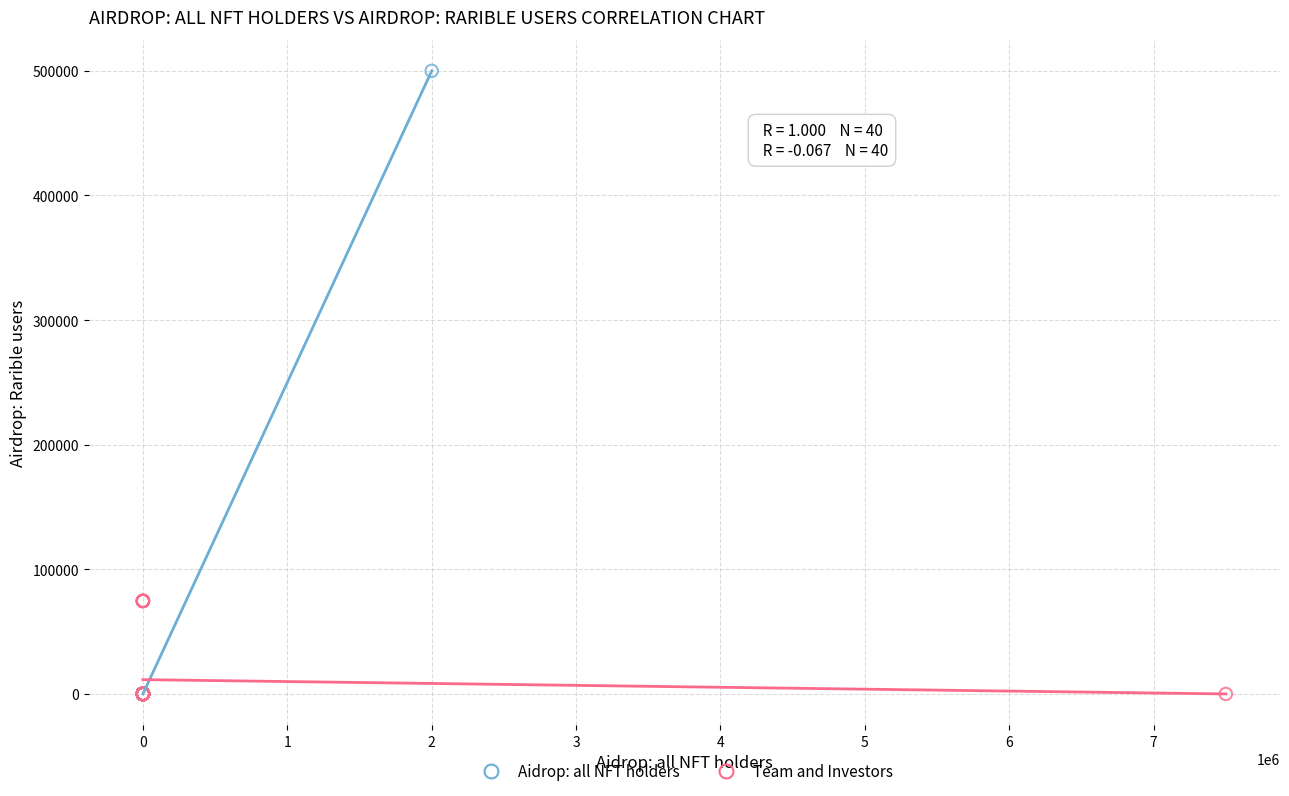

Which series has the widest spread of Y values?

Aidrop: all NFT holders